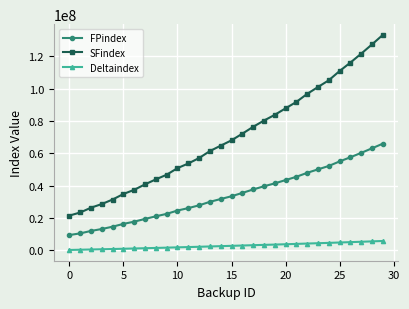

True or false: Deltaindex and FPindex intersect in this chart.

False